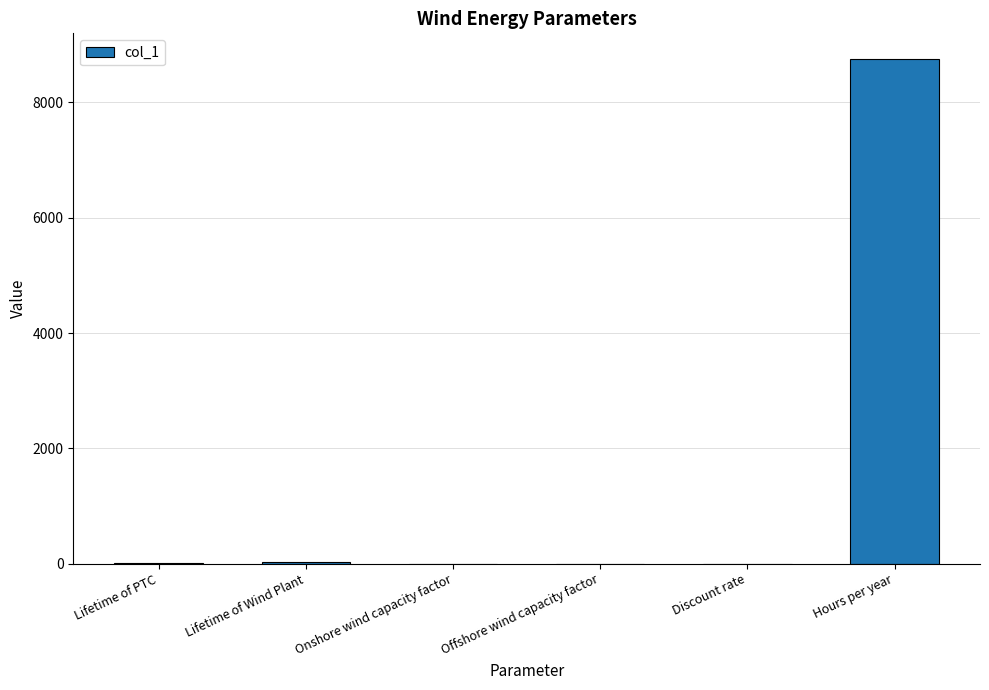

What is the change in value from Lifetime of Wind Plant to Discount rate?

-30.0